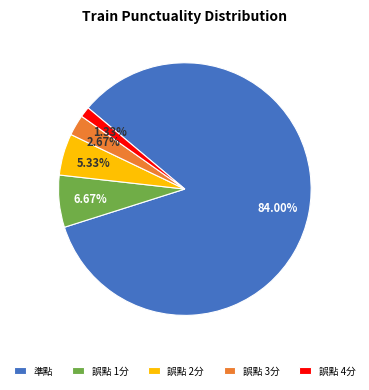

True or false: 誤點 2分 accounts for 5% of the total.

True